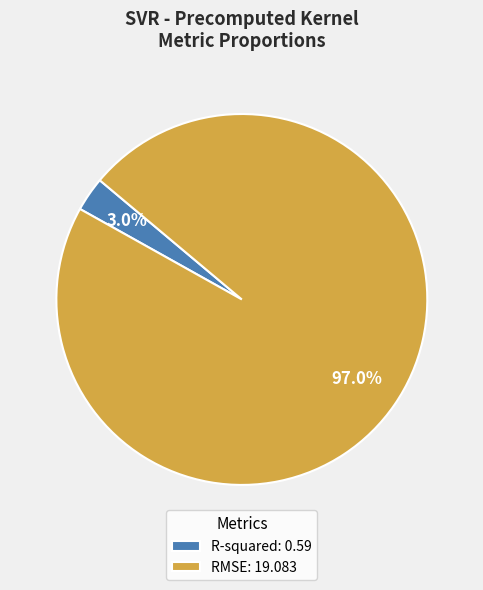

Which has a higher value, R-squared or RMSE?

RMSE